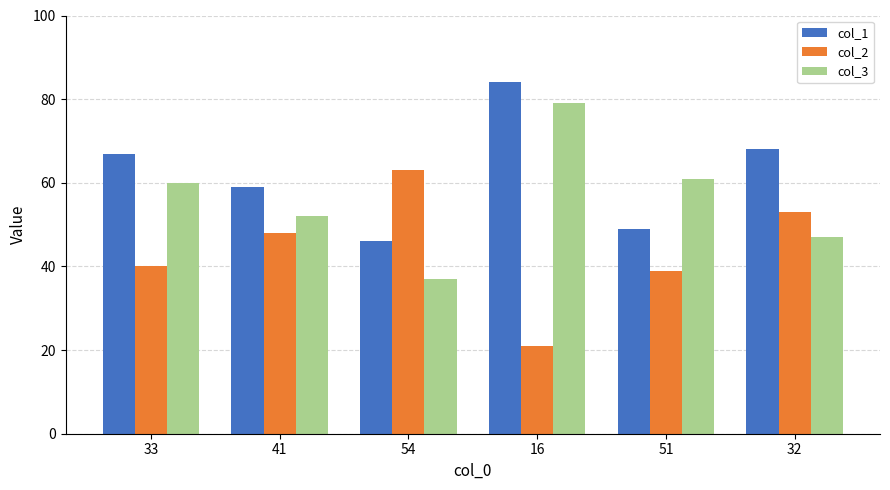

What is the sum of all col_2 values?

264